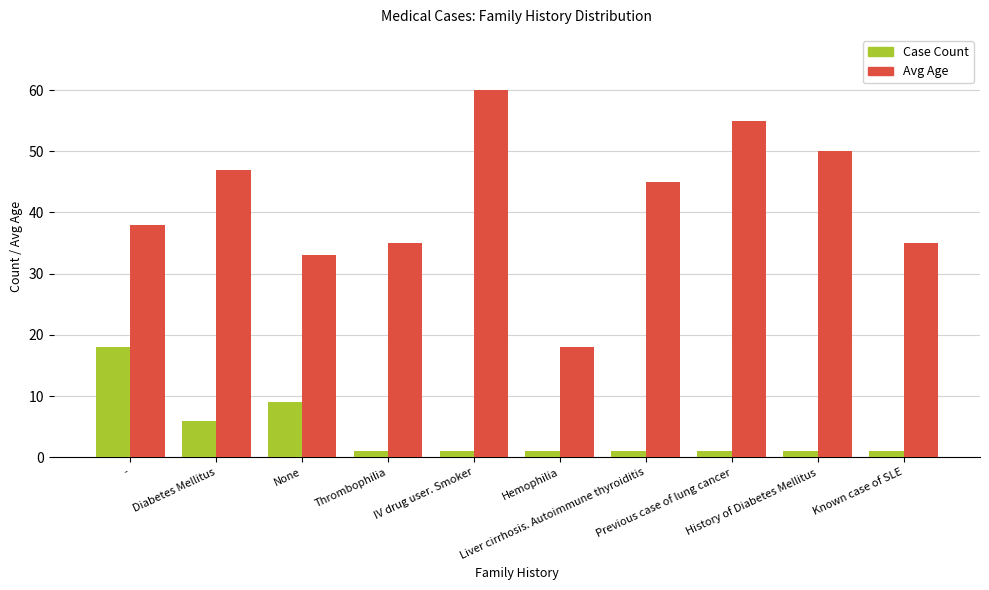

What is the approximate value of Avg Age at -, to the nearest 5?

40